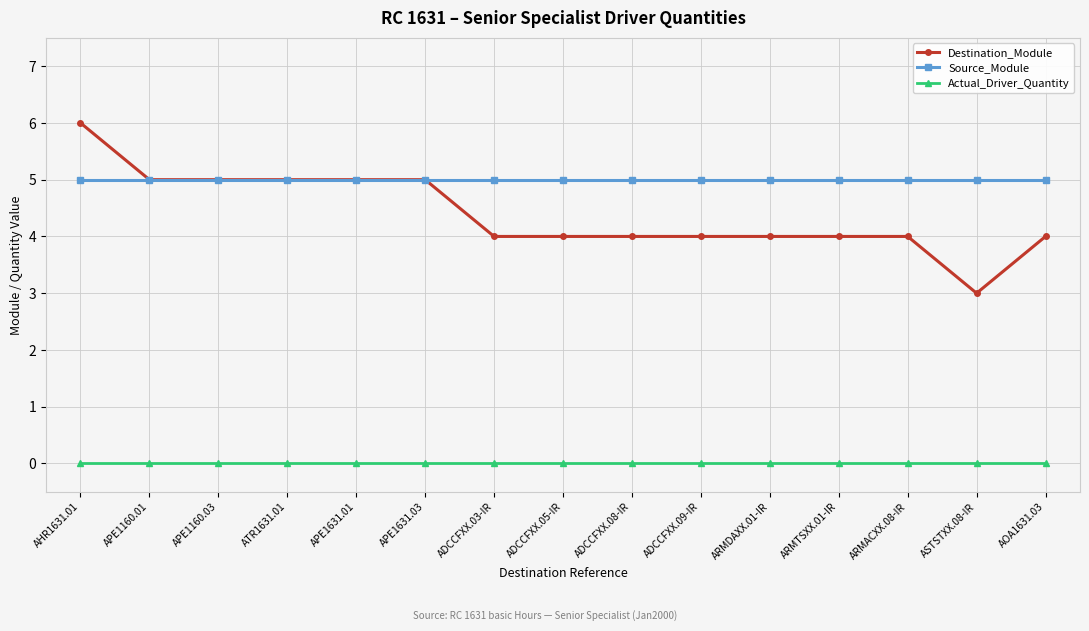

The value of Source_Module at ADCCFXX.03-IR is 3. True or false?

False